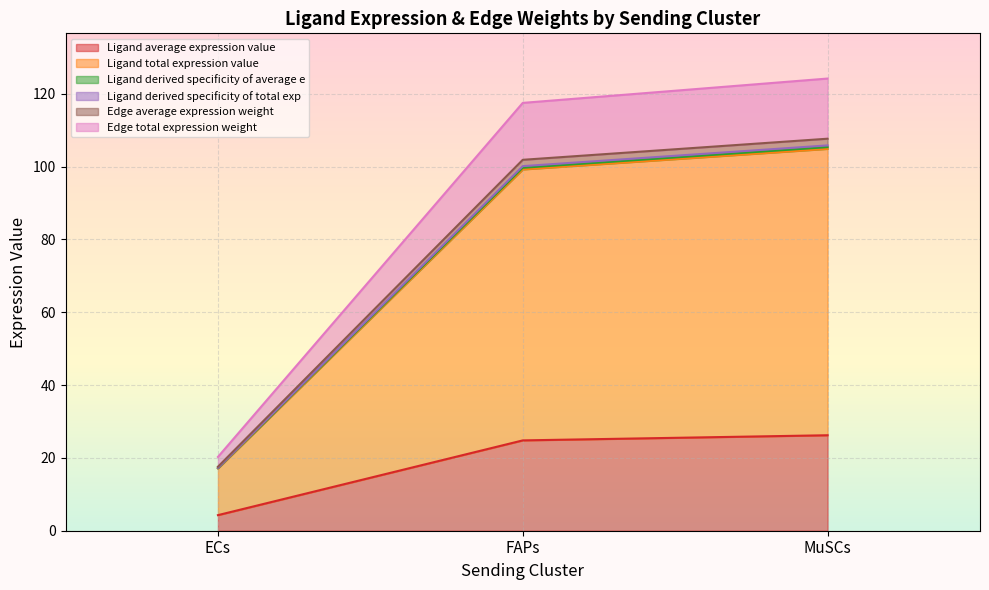

What is the label of the 2nd point from the left?

FAPs